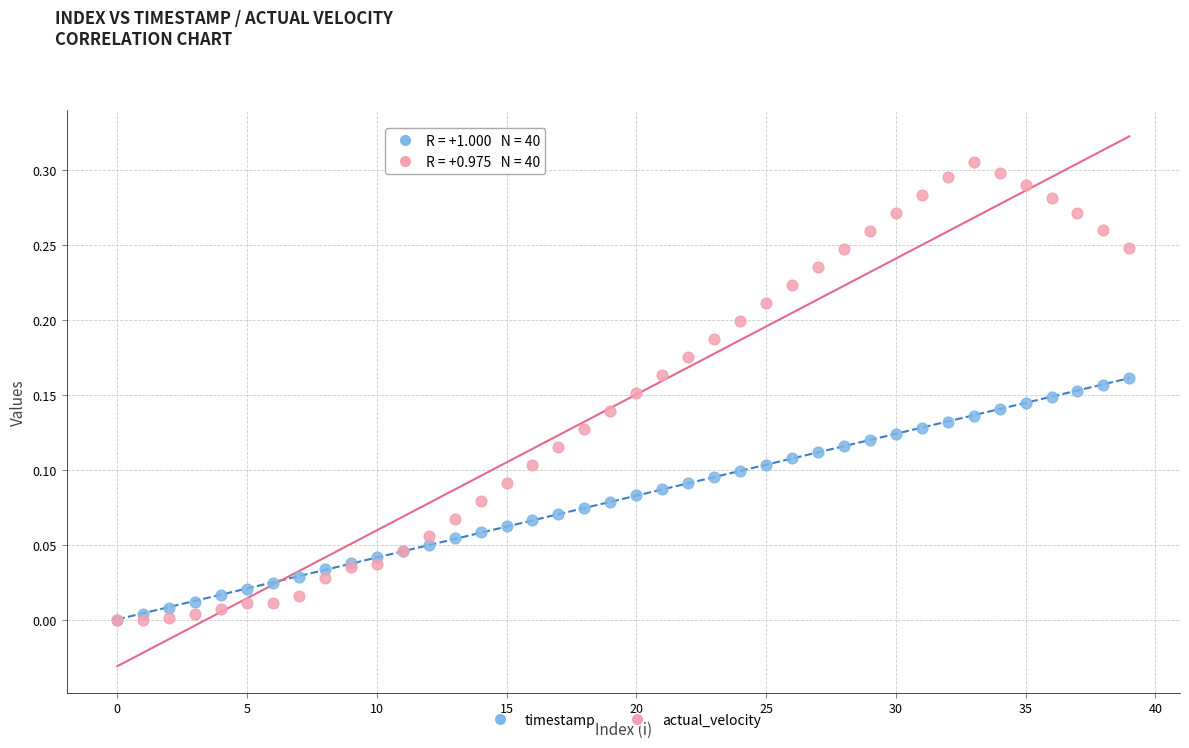

What are all the series names shown in the legend?

timestamp, actual_velocity